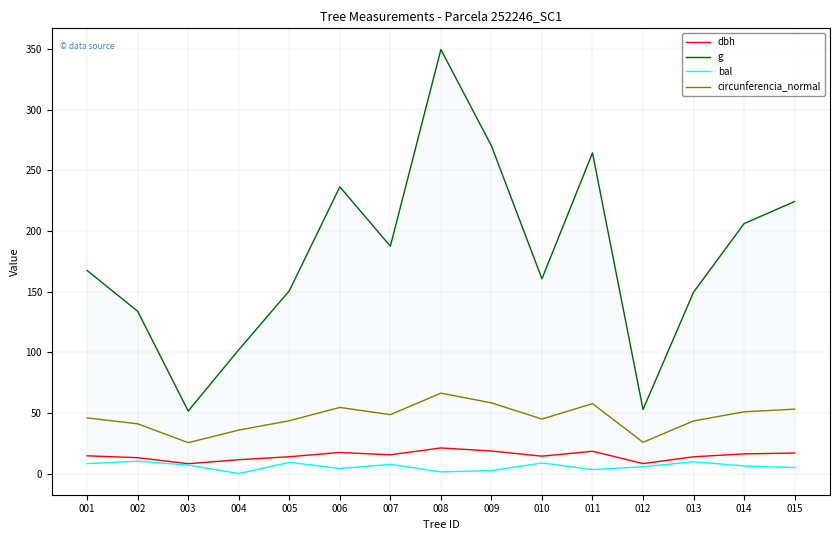

Which has a higher value, 011 or 008?

008